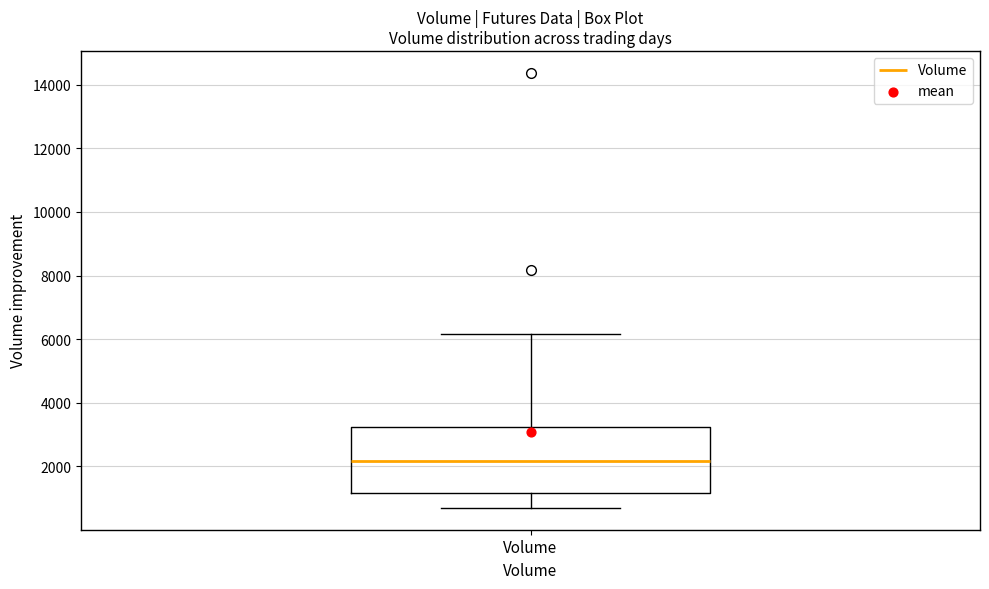

Where does the lower whisker of the box for Volume end on the y-axis? The values are not printed on the chart, so give them approximately, as read against the axis.

600